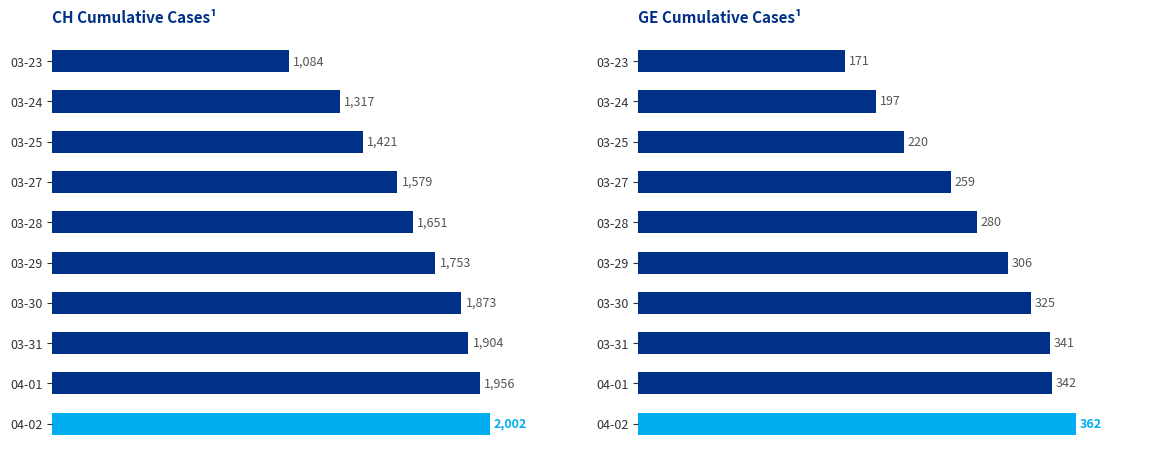

At 03-23, list the series in order from smallest to largest.

GE, CH